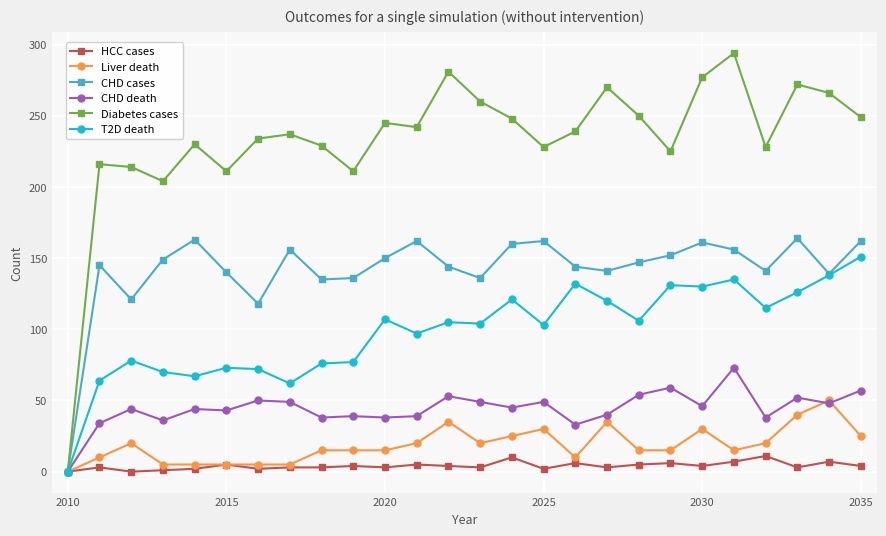

Which series has the largest range (max minus min)?

Diabetes cases